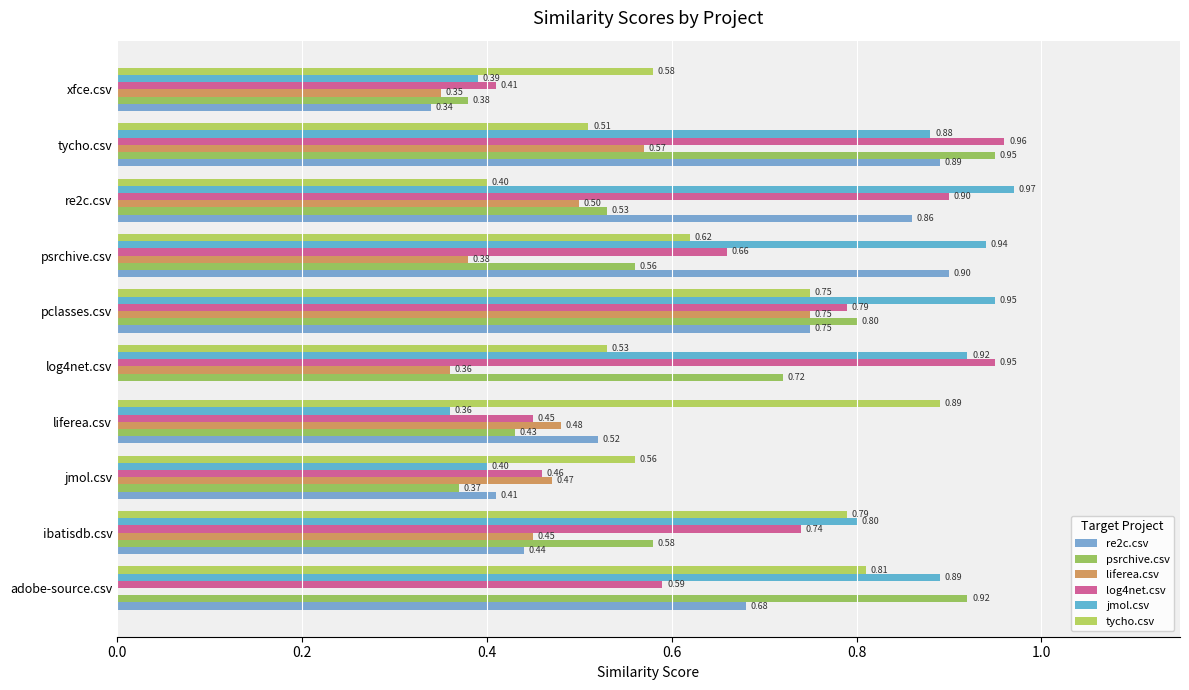

Which series has the largest range (max minus min)?

re2c.csv